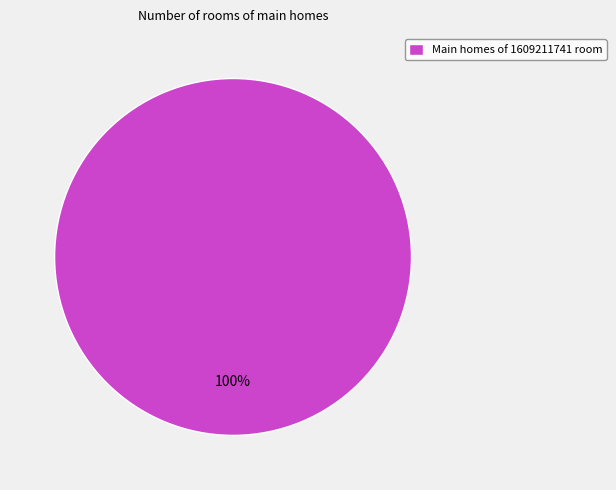

Is it true that Main homes of 1609211741 room is 88% of the pie?

False